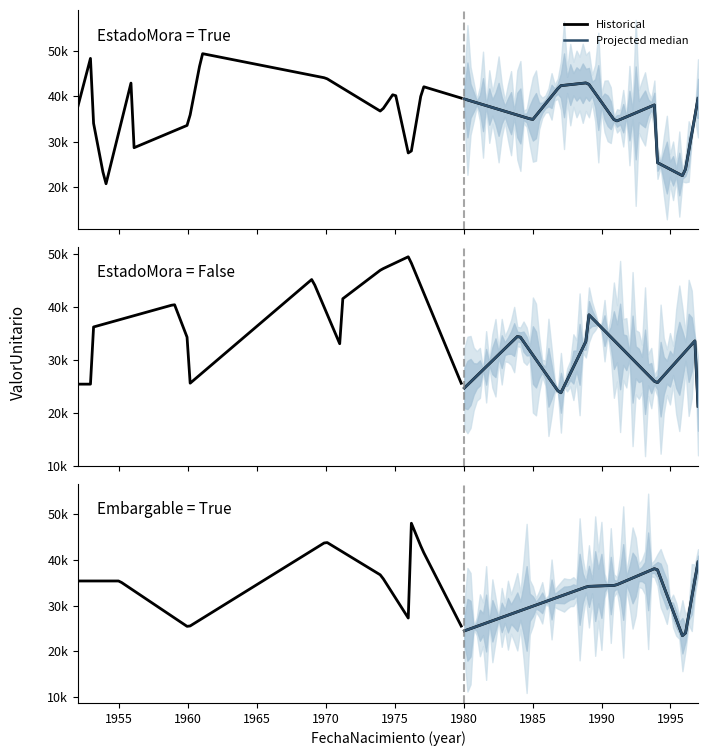

What is the sum of all Mora_False values?

741677.7